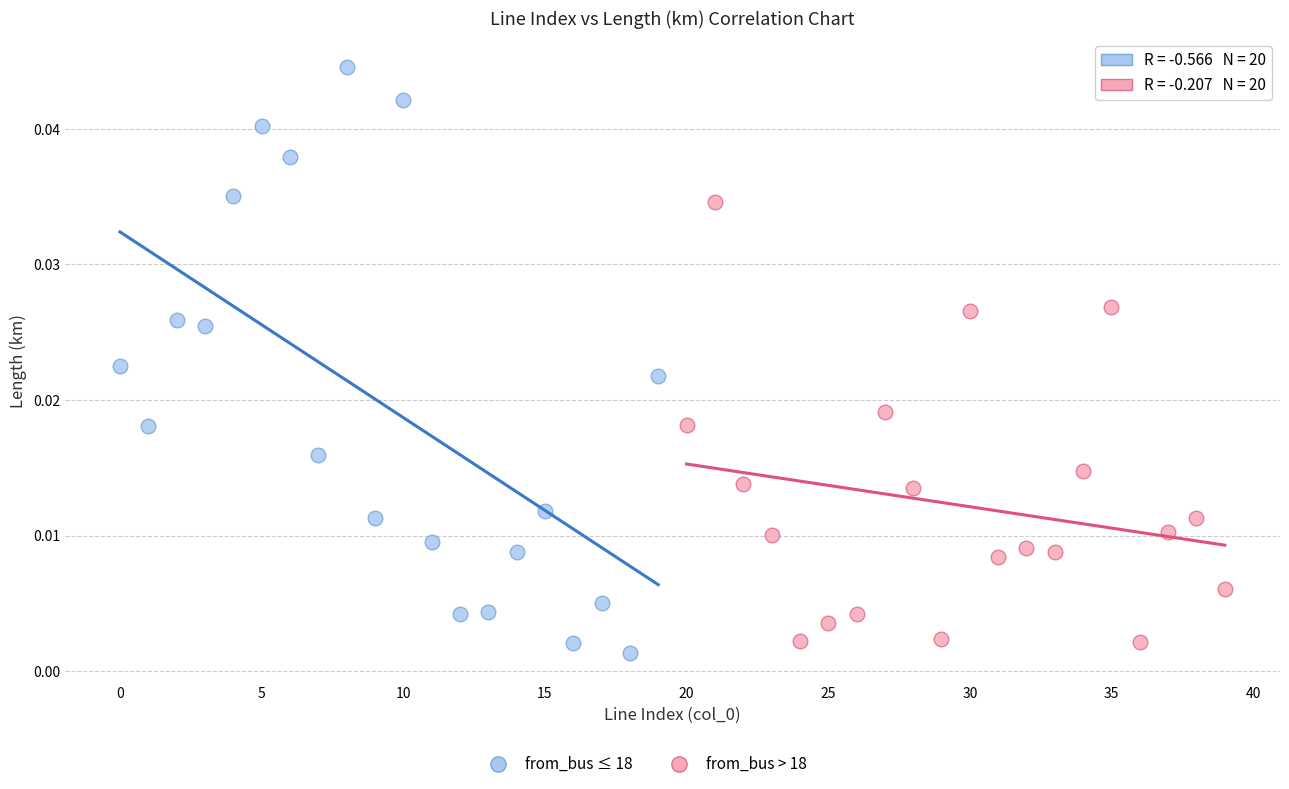

Which series contains the highest Y value?

from_bus ≤ 18